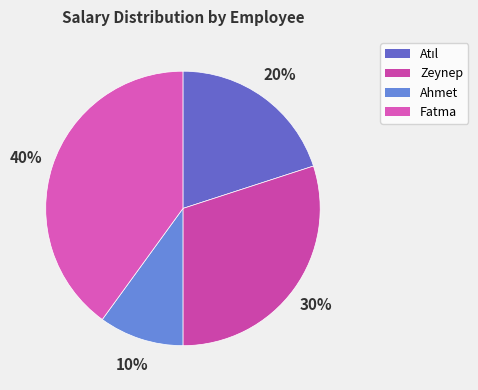

What percentage is the Ahmet slice, to the nearest percent?

10%